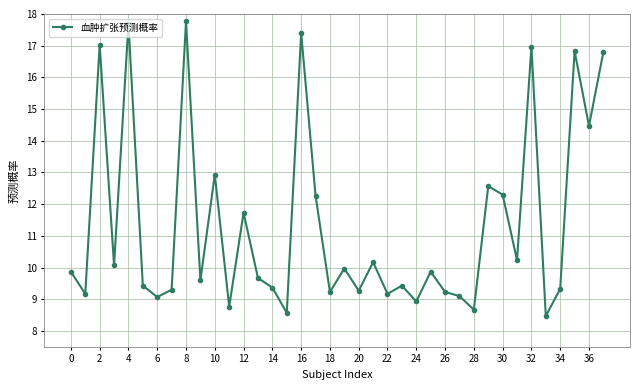

True or false: there are more than 1 points higher than both neighbors.

True